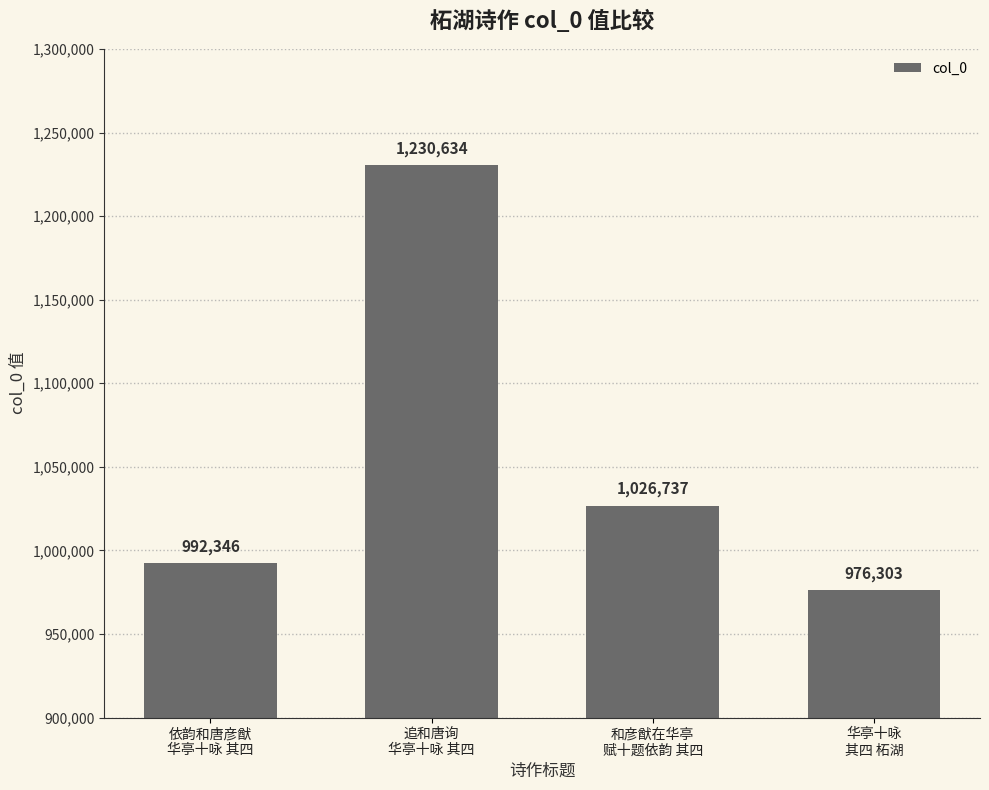

What is the label of the 4th bar from the right?

依韵和唐彦猷
华亭十咏 其四